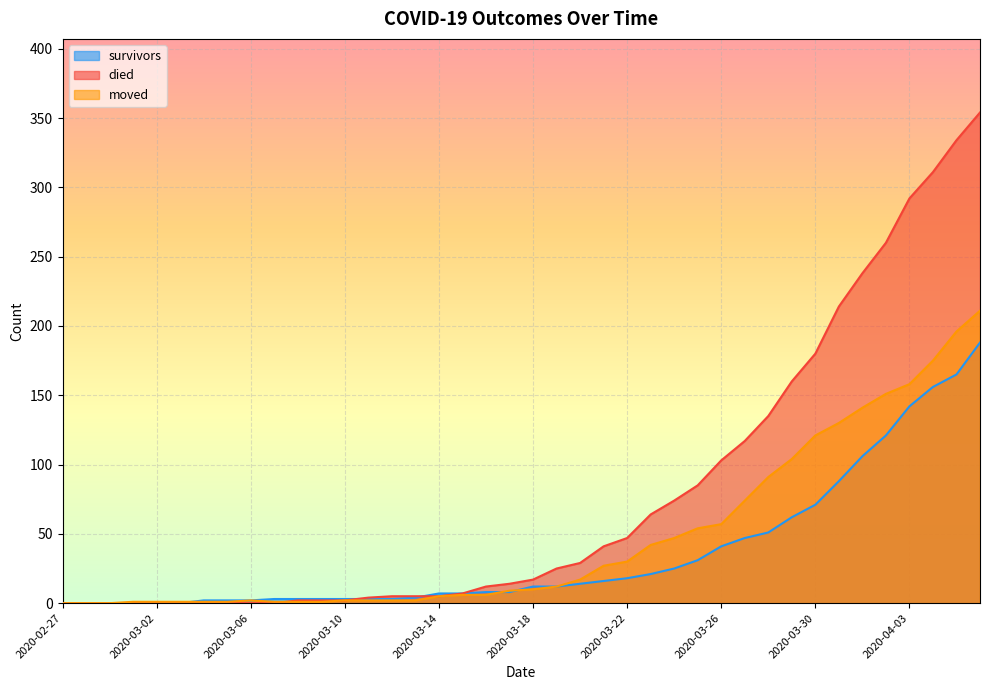

True or false: moved and died cross at least once.

True